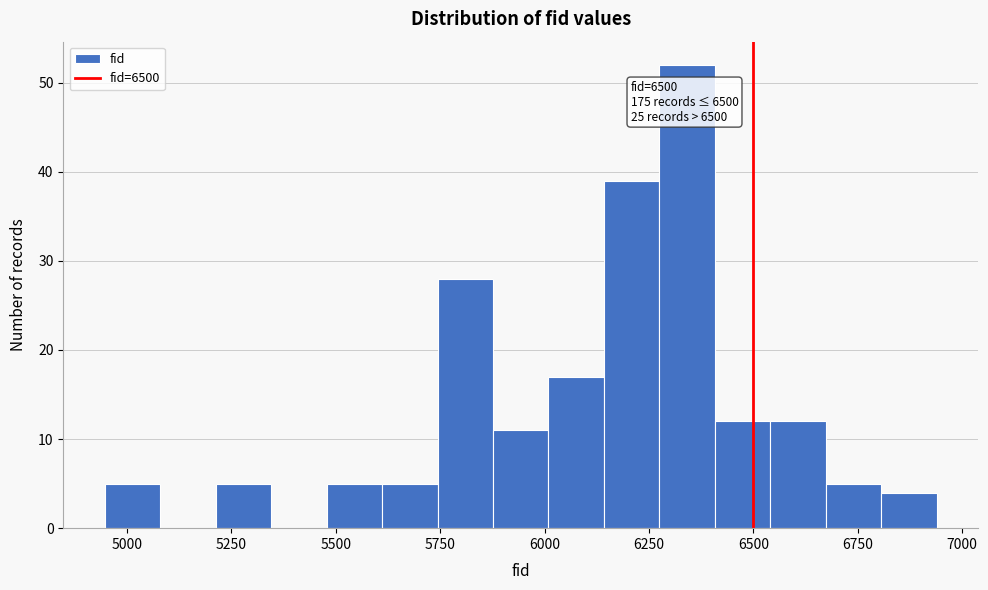

Around what value on the x-axis is the tallest bar? Give the approximate position of its centre, as read against the axis.

6350